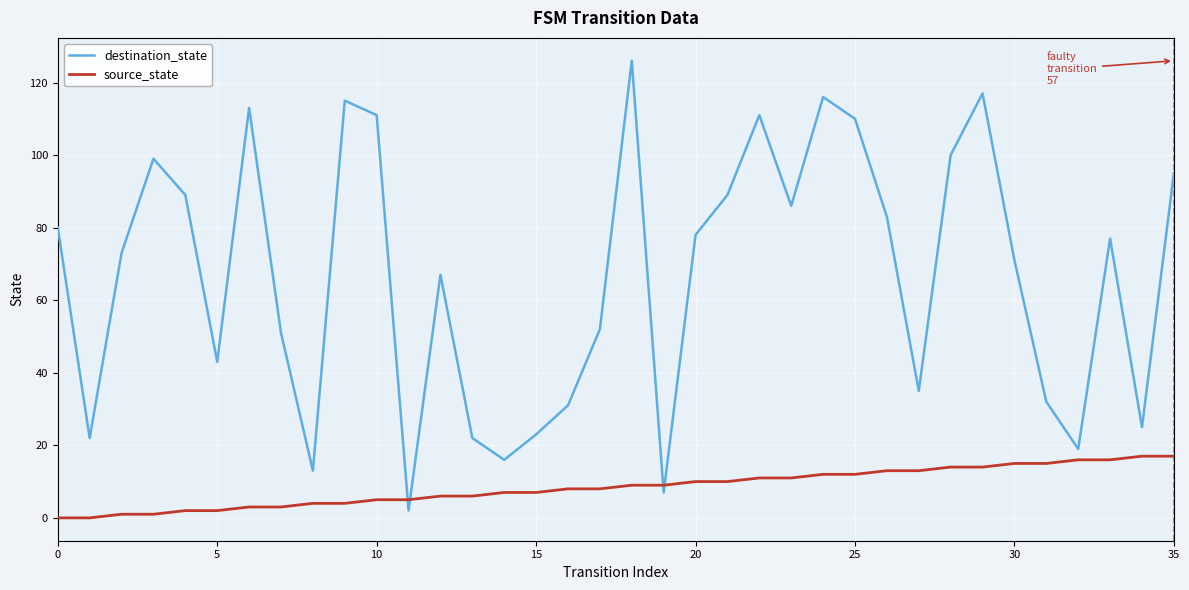

Which series ends up on top after the final intersection of source_state and destination_state?

destination_state